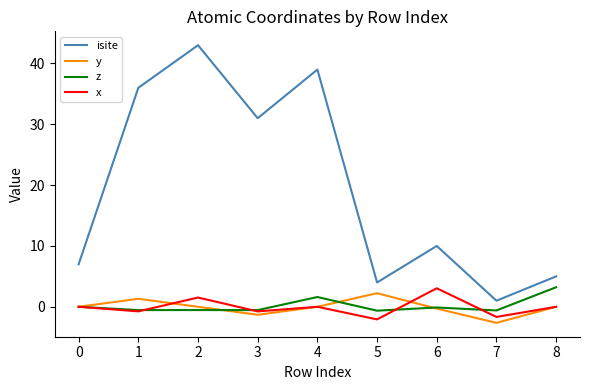

Is it true that x equals 5.0 at 6?

False